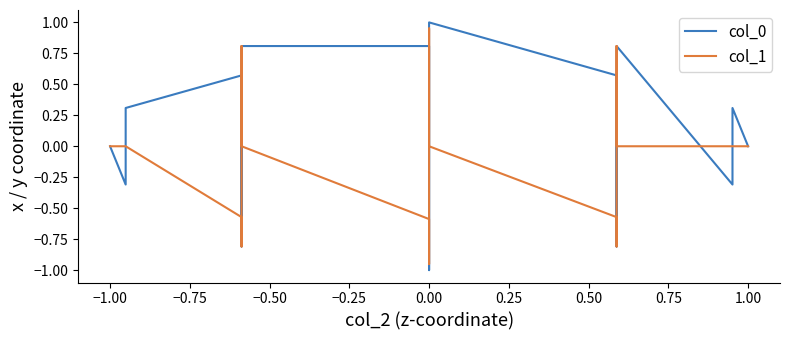

How many values in the col_0 series are below 0?

15